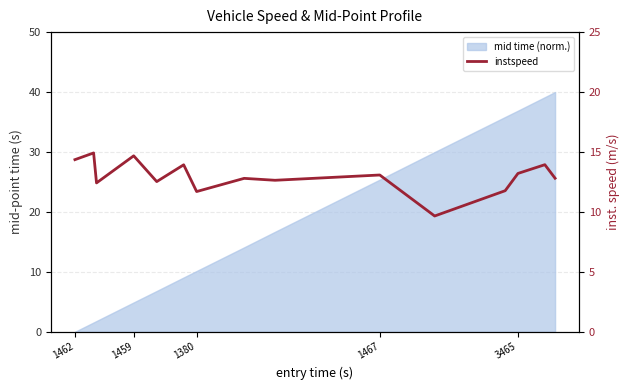

Does the chart display data point markers on the line(s)?

No